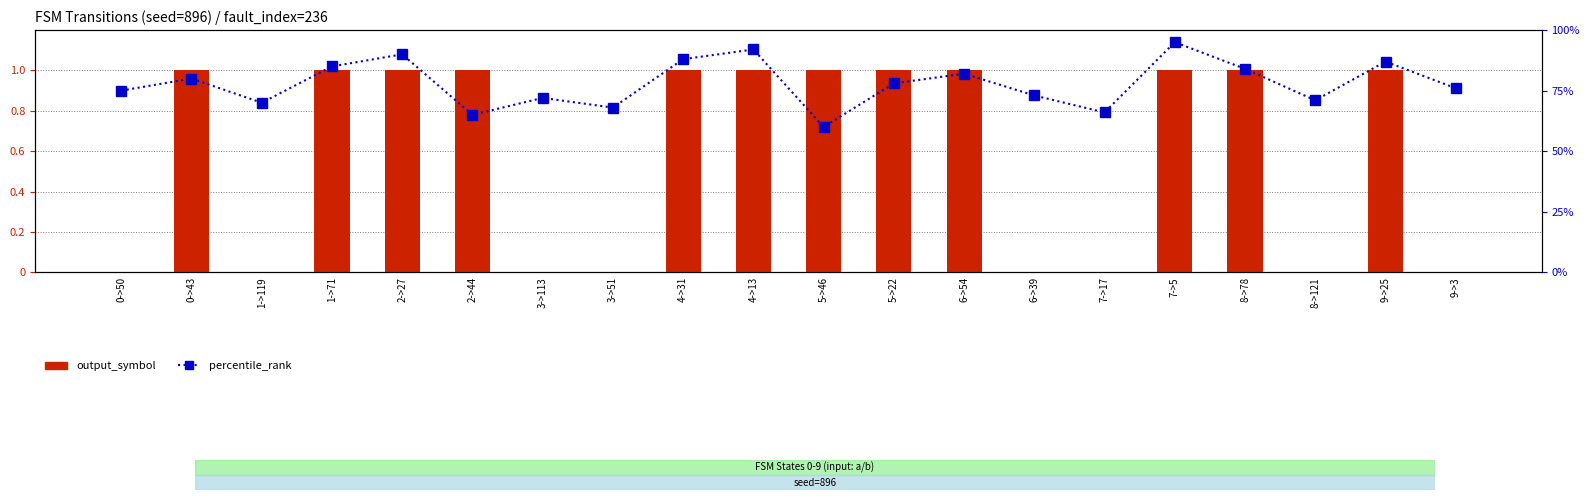

What are all the series names shown in the legend?

output_symbol, percentile_rank